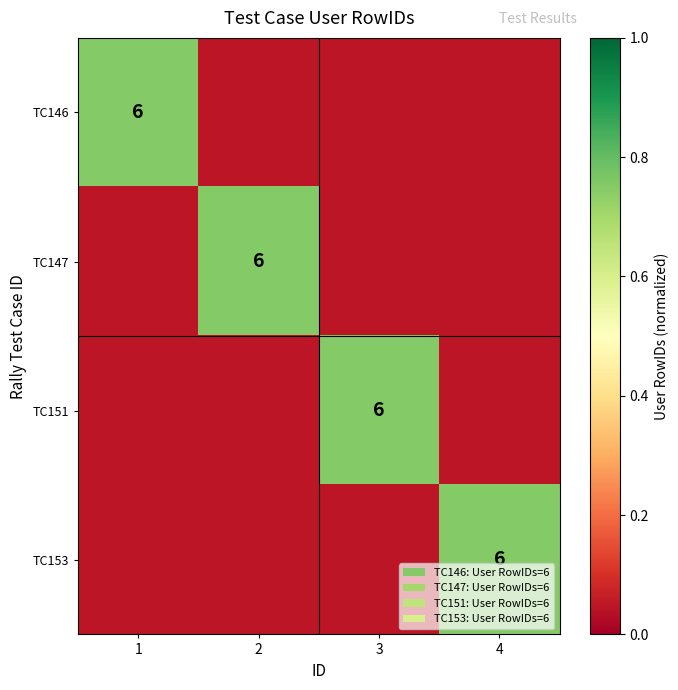

At which category does the chart reach its peak across all series?

1